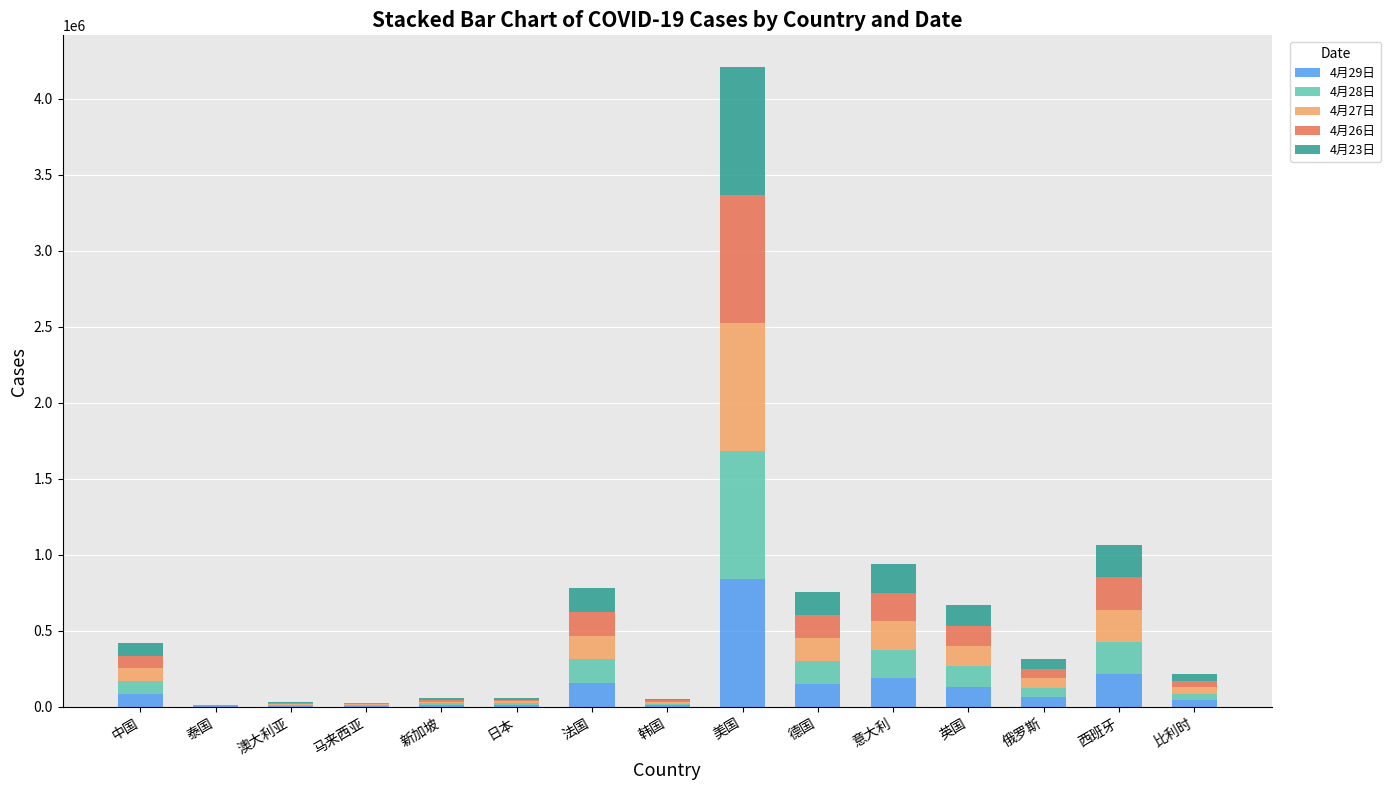

What is the total value across all series at 英国?

667590